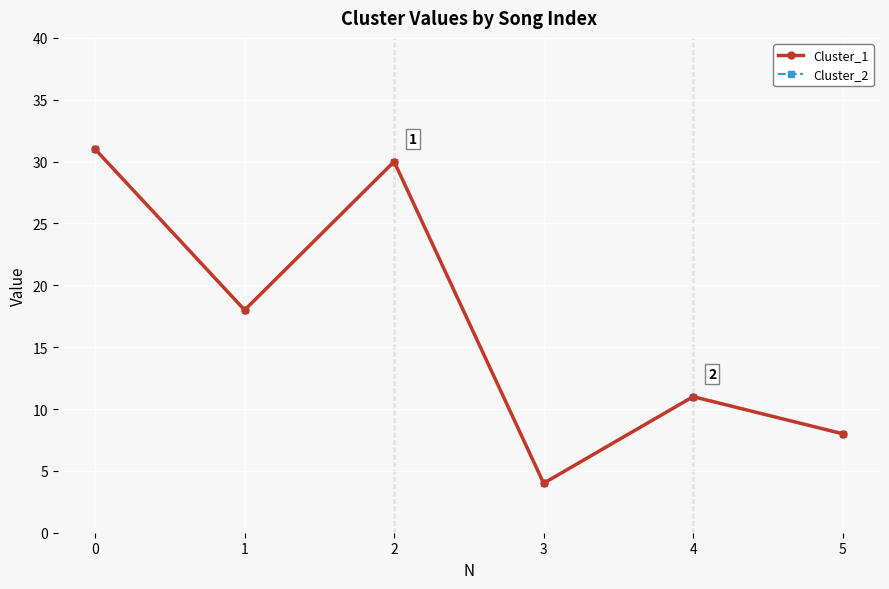

What is the approximate value of Cluster_2 at 0, to the nearest 5?

30